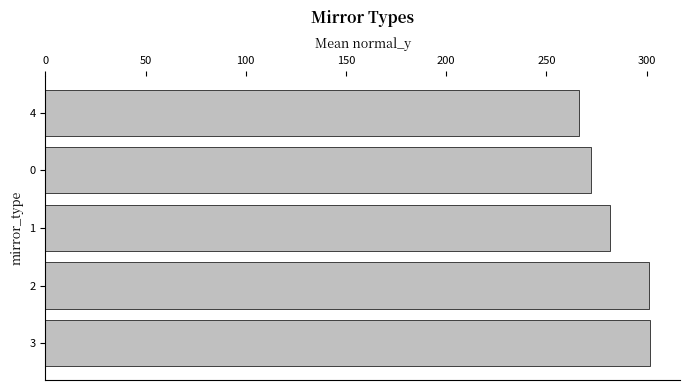

What is the difference between the maximum and minimum values?

35.4